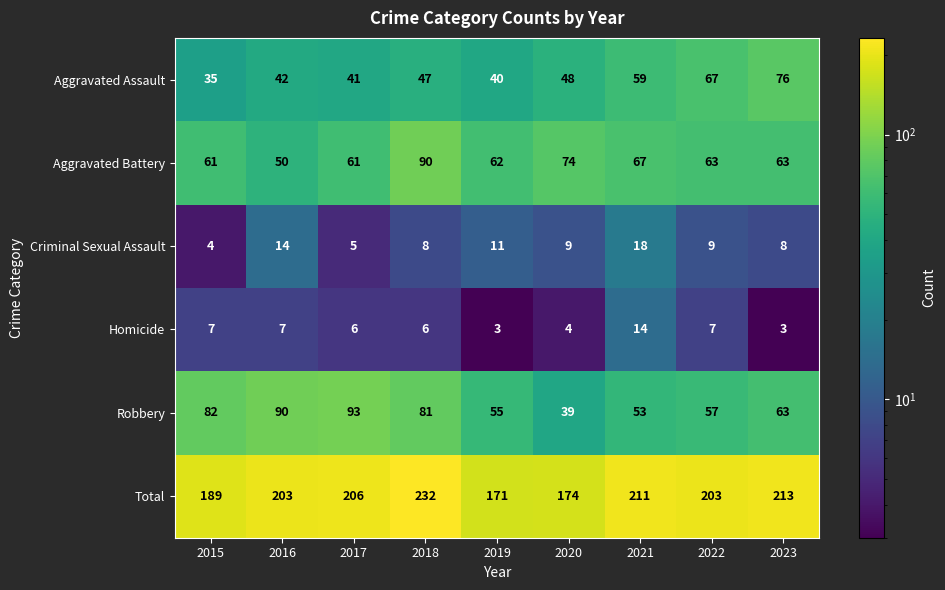

Rank the series by their maximum value, from highest to lowest.

Total, Robbery, Aggravated Battery, Aggravated Assault, Criminal Sexual Assault, Homicide